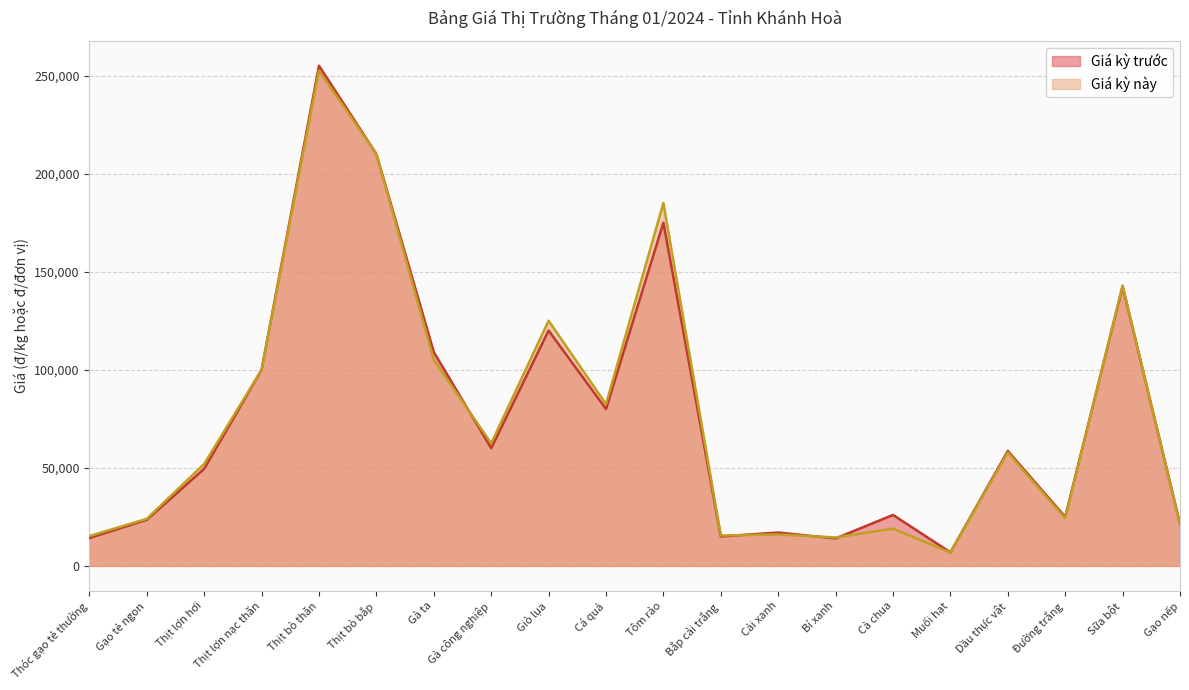

What is the approximate value of Giá kỳ này at Thịt bò bắp, to the nearest 10?

210000